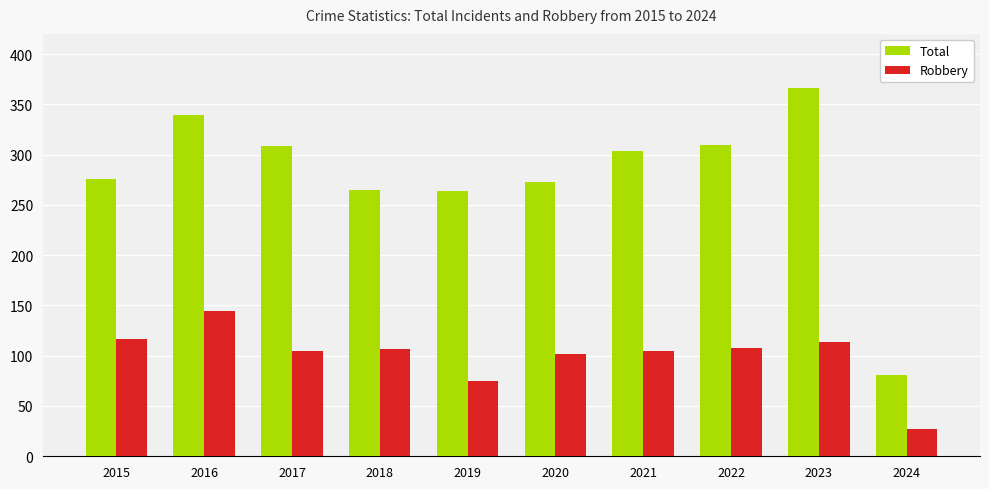

The Robbery series shows 181 at 2018. True or false?

False